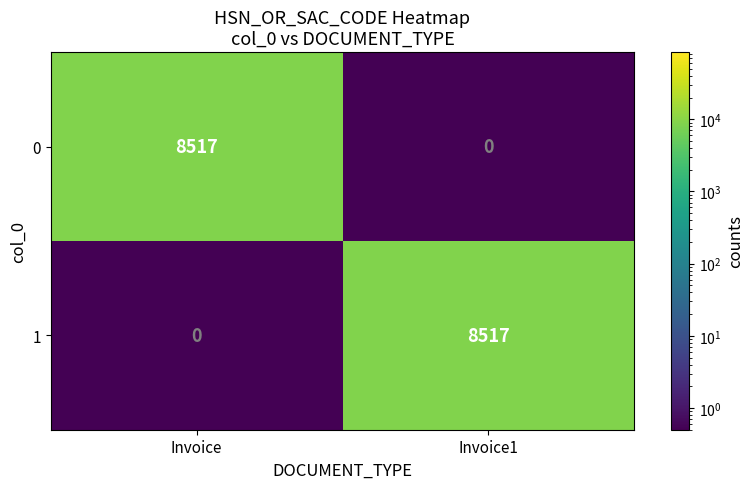

How many distinct data groups are displayed?

2